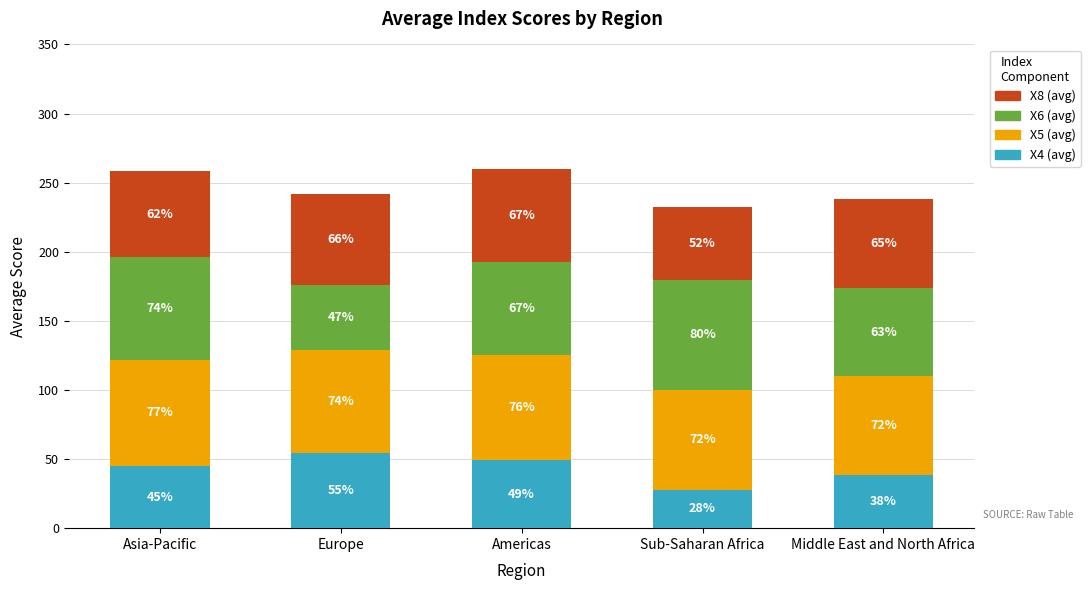

What value does the X4 (avg) series have at Europe?

54.6